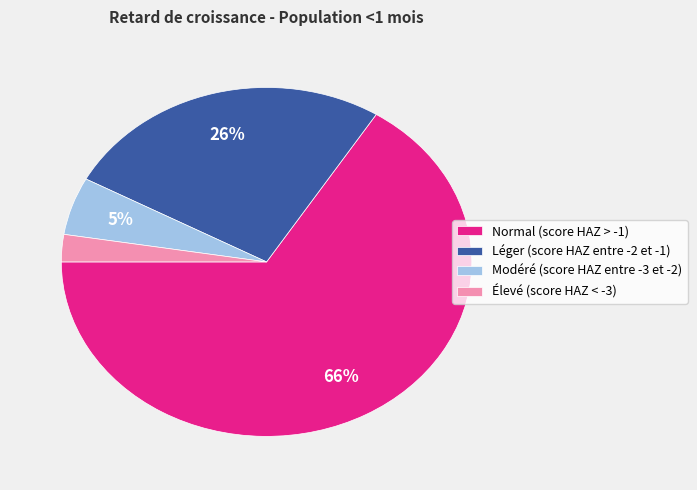

The Élevé (score HAZ < -3) slice represents 3% of the pie. True or false?

True